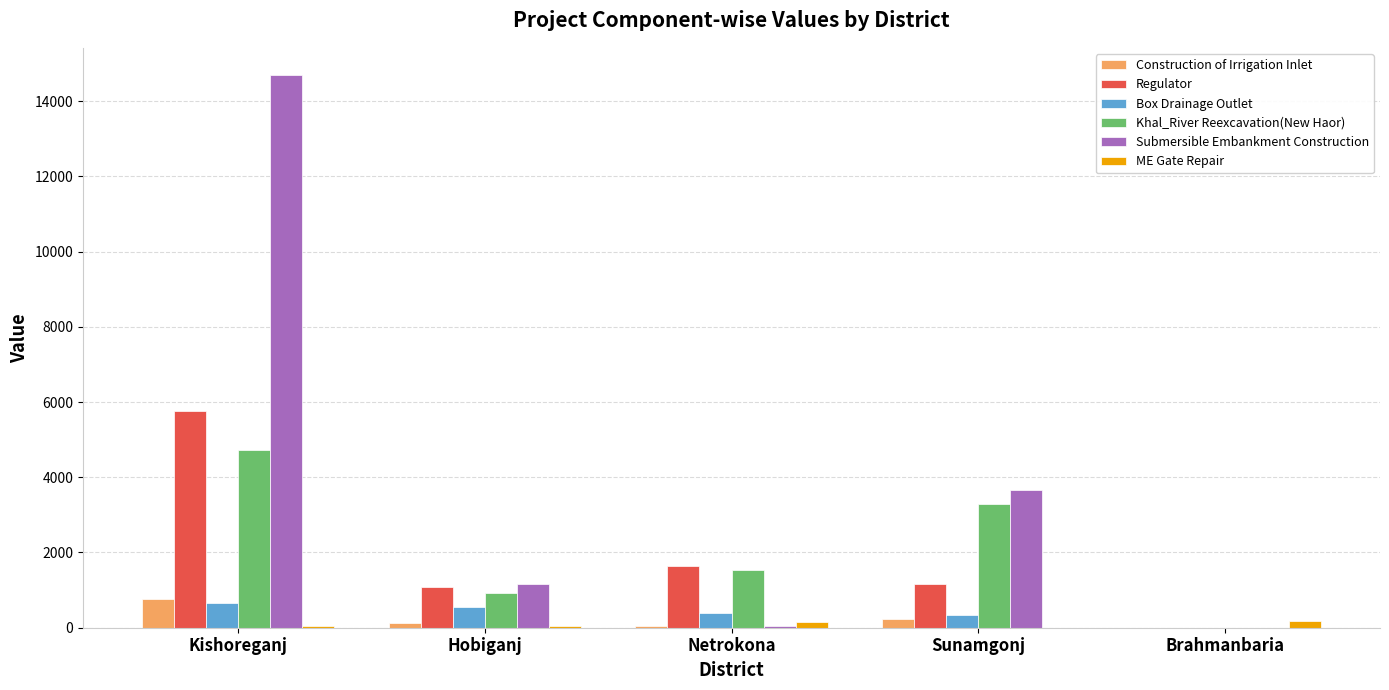

What are all the series names shown in the legend?

Construction of Irrigation Inlet, Regulator, Box Drainage Outlet, Khal_River Reexcavation(New Haor), Submersible Embankment Construction, ME Gate Repair